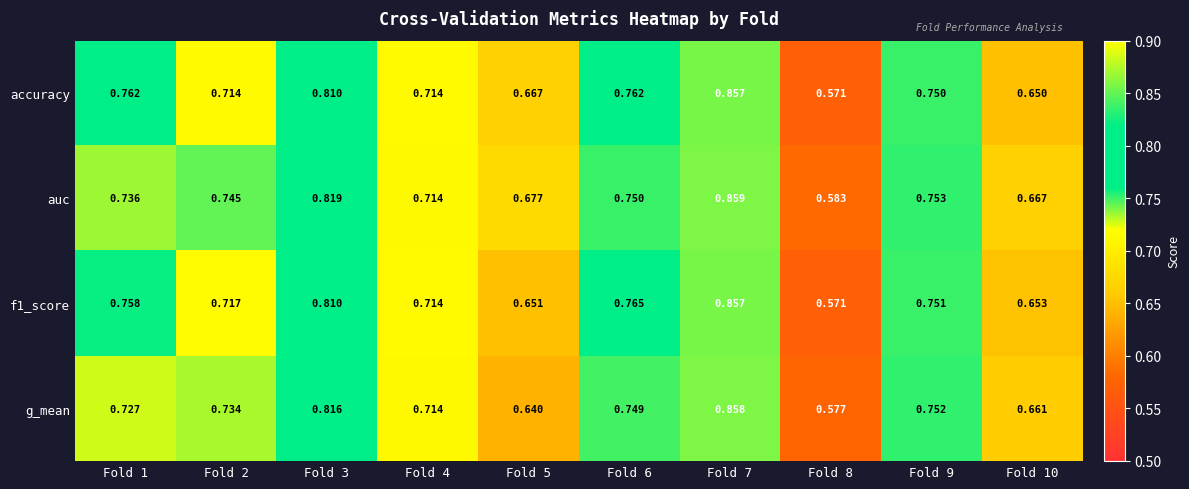

Is the value of accuracy at Fold 7 greater than the value of f1_score at Fold 3?

Yes